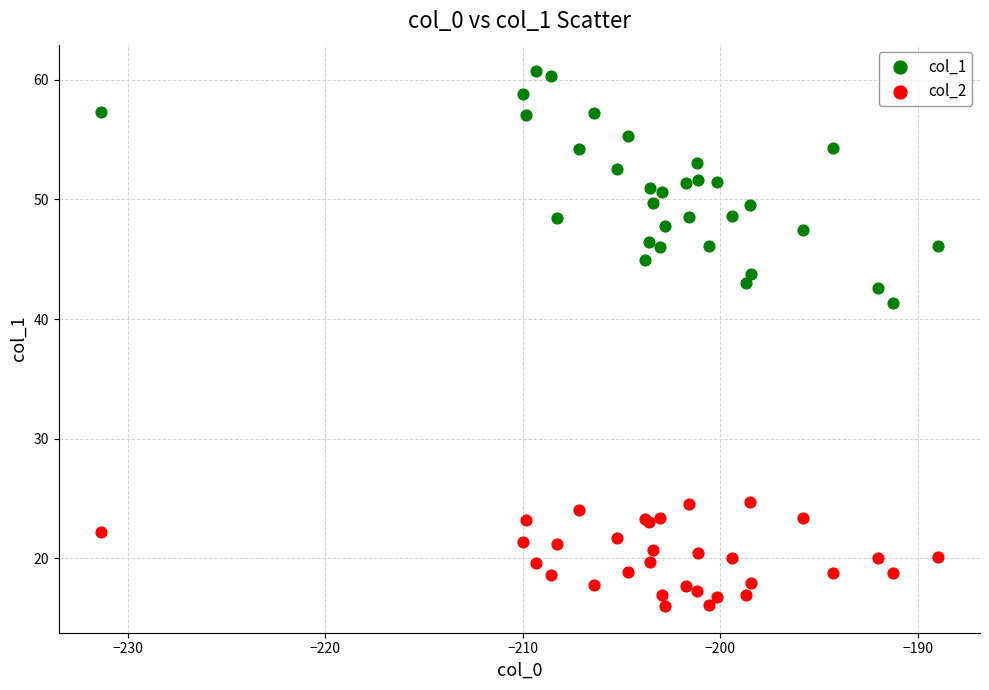

What is the X range (max minus min) for the scatter plot?

42.4